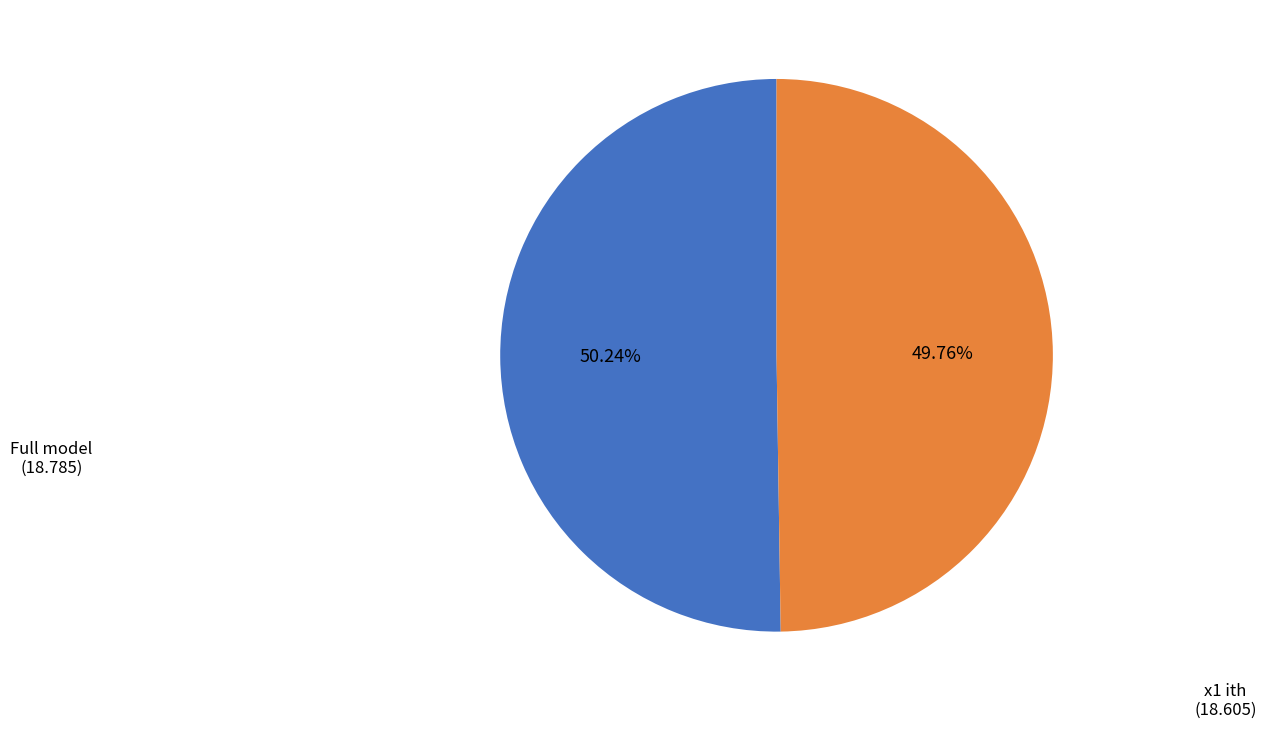

Is there a majority slice in this chart?

Yes